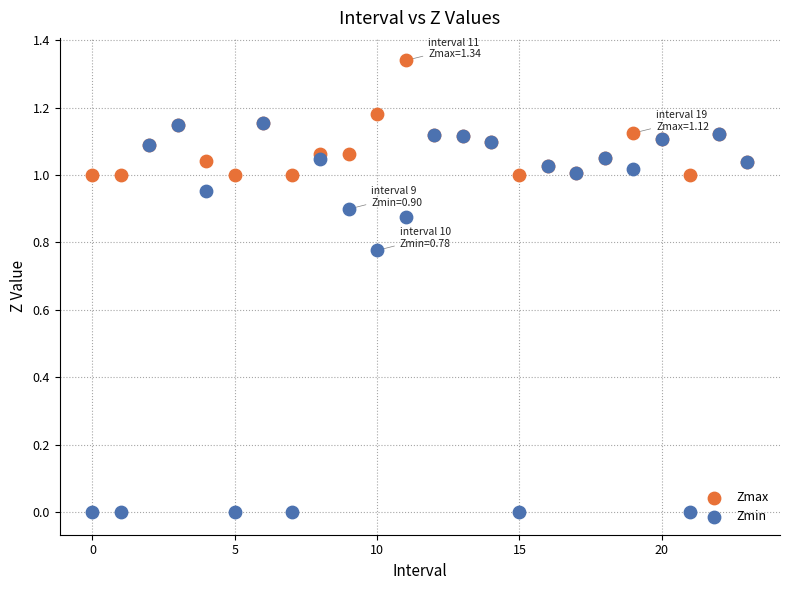

What are all the series names shown in the legend?

Zmax, Zmin